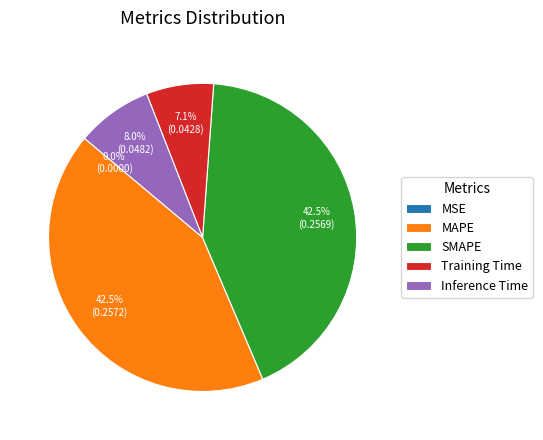

Is there any slice that represents more than half of the pie?

No